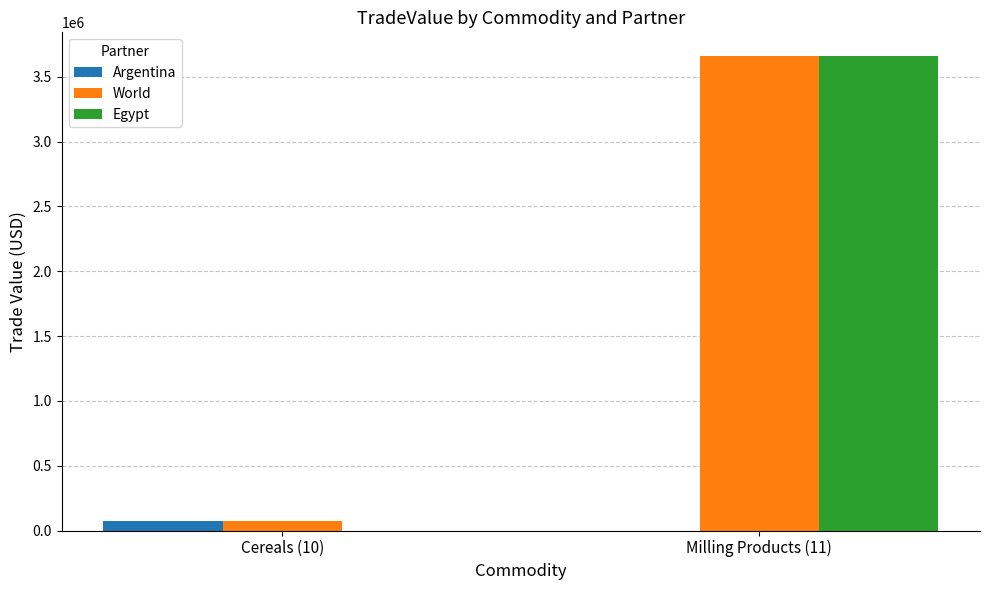

The value of Egypt at Milling Products (11) is 3660324. True or false?

True